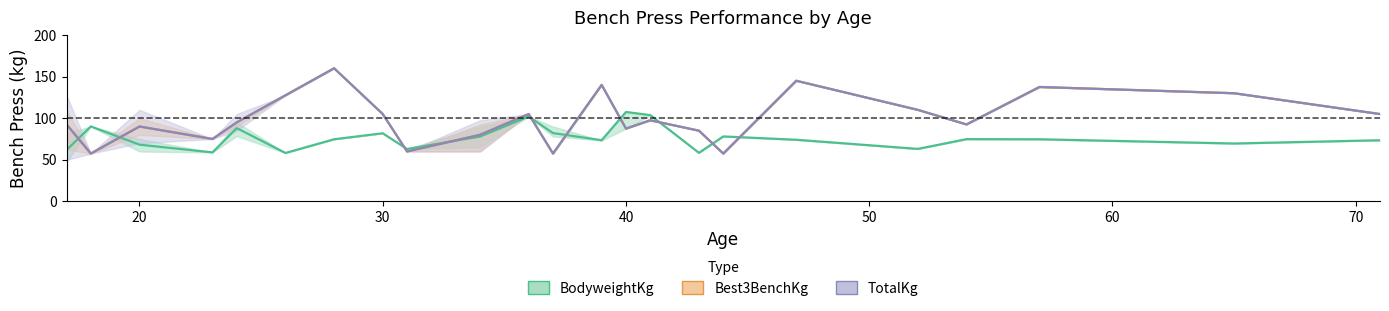

What is the difference between the maximum and minimum values in the Best3BenchKg series?

102.5